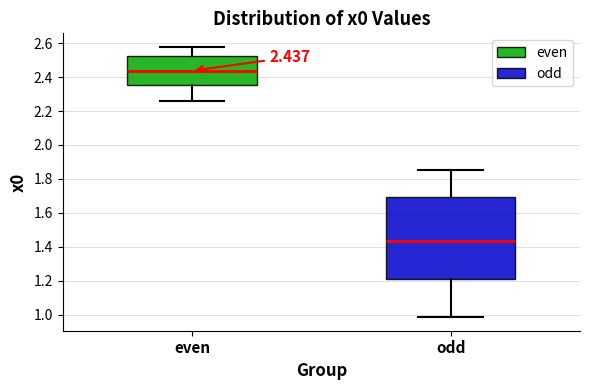

Which box is the tallest, from its lower edge to its upper edge?

odd